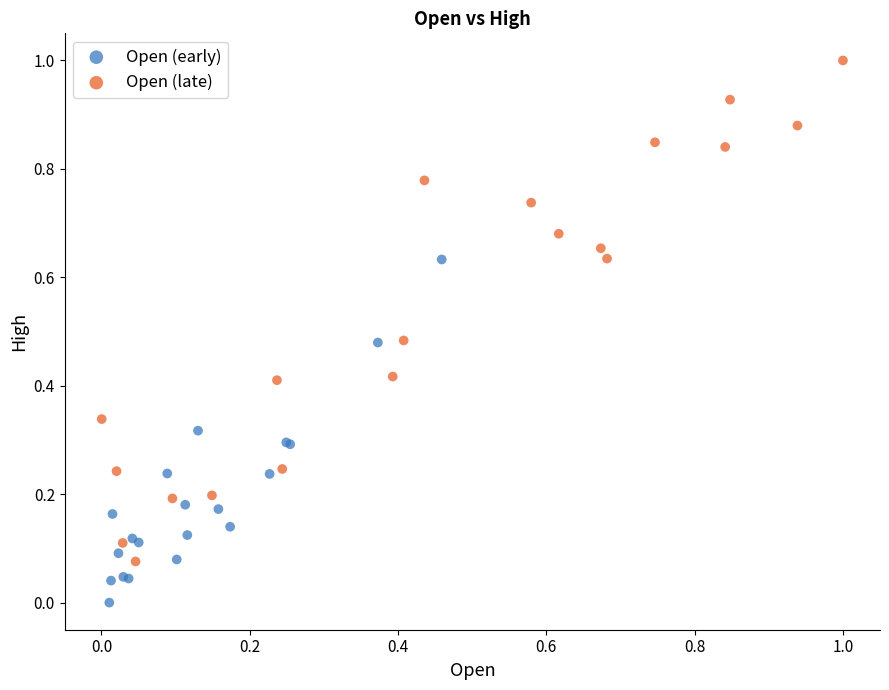

Which series contains the highest Y value?

Open (late)